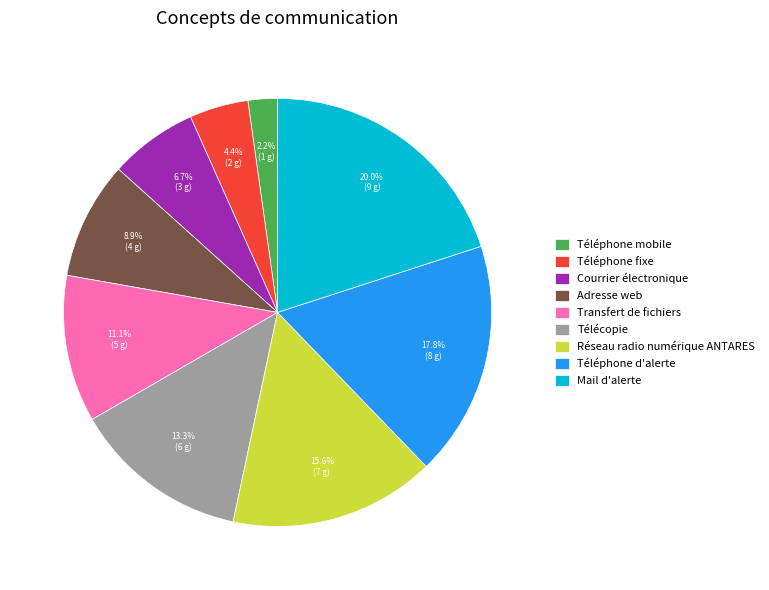

What is the ratio of the value at Transfert de fichiers to the value at Télécopie?

0.8